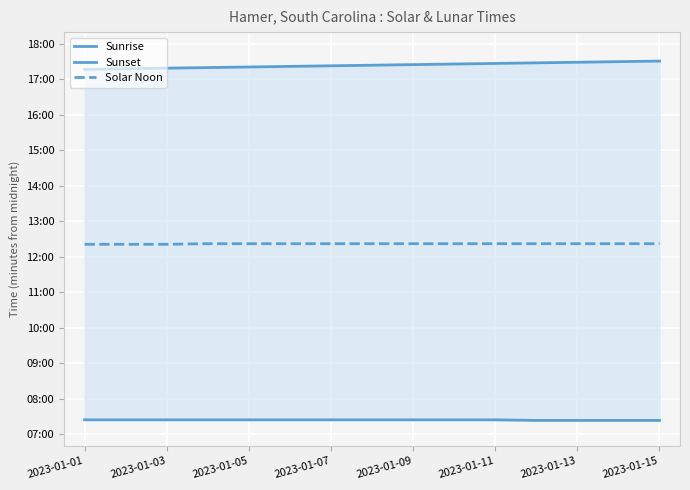

True or false: Sunset has more than 1 interior local peaks.

False